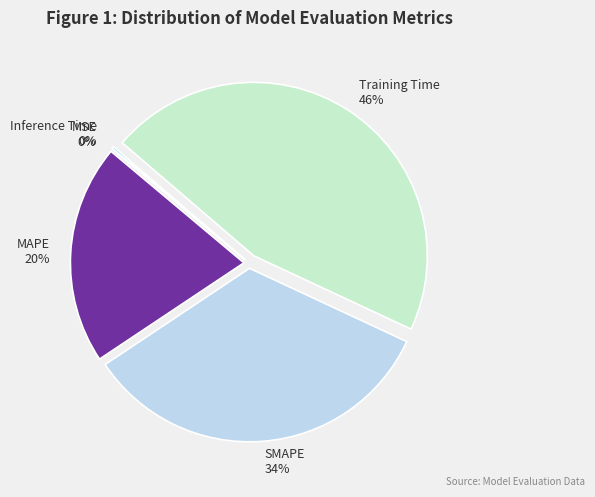

What is the largest slice in the pie chart?

Training Time